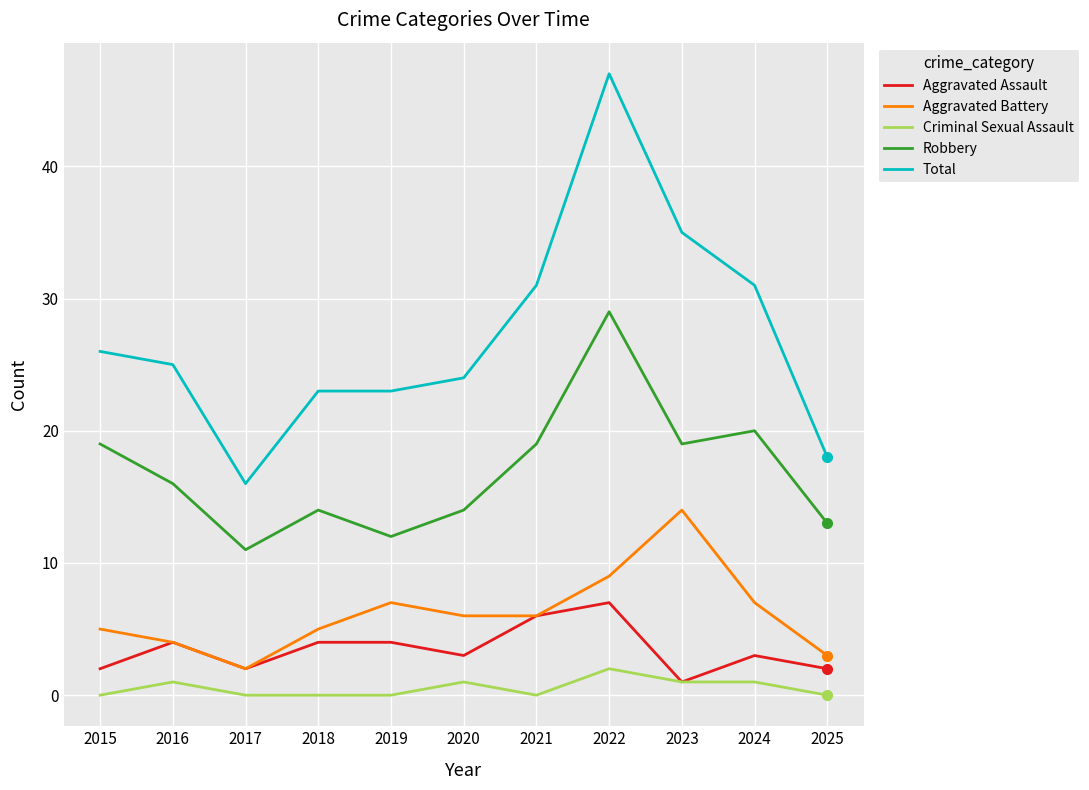

What are all the series names shown in the legend?

Aggravated Assault, Aggravated Battery, Criminal Sexual Assault, Robbery, Total